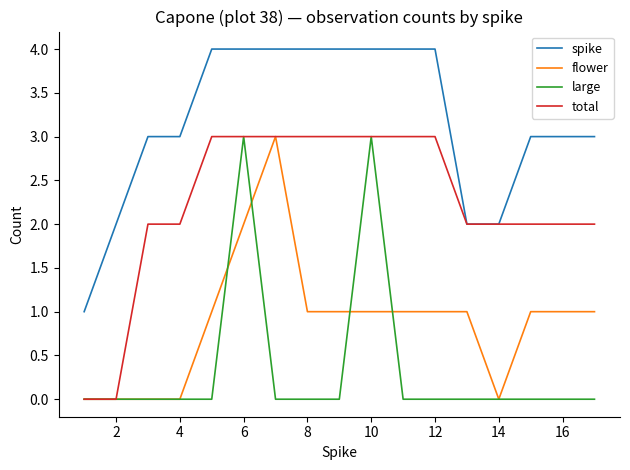

Which series has the largest total across all categories?

spike